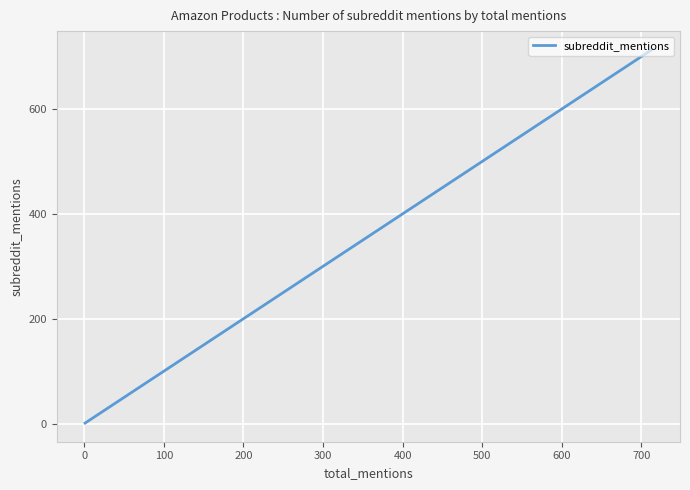

What is the difference between the maximum and minimum values?

712